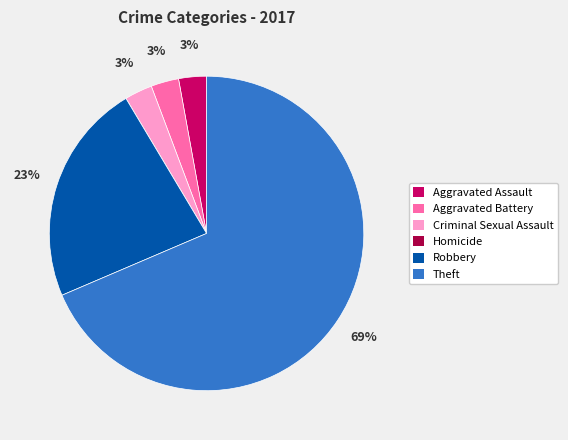

Which category has the biggest portion of the pie?

Theft